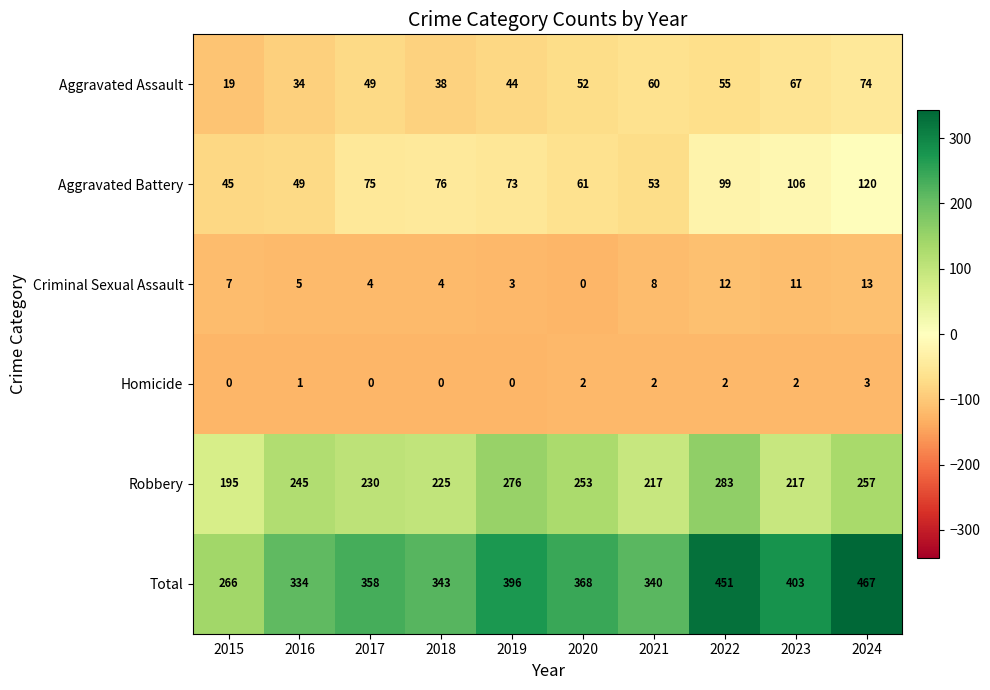

What is the difference between the second highest and second lowest values in the Aggravated Battery series?

57